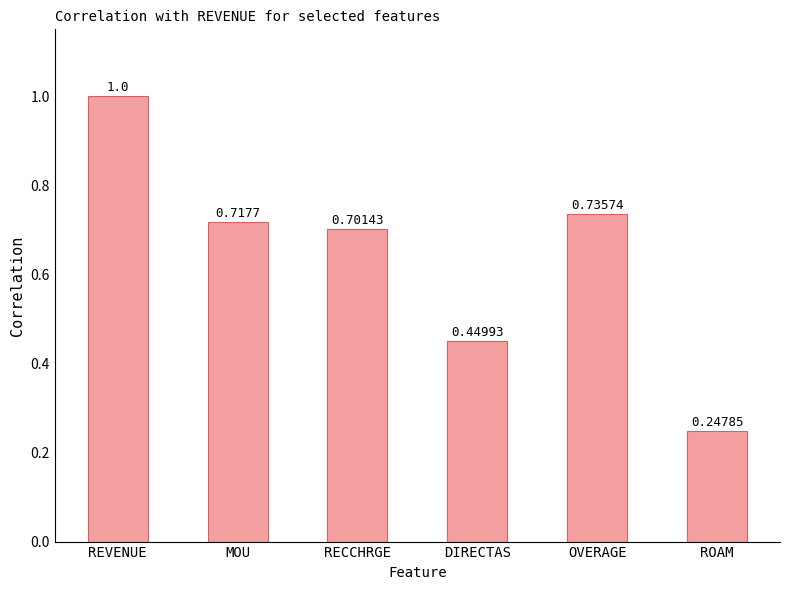

What is the sum of all values?

3.9